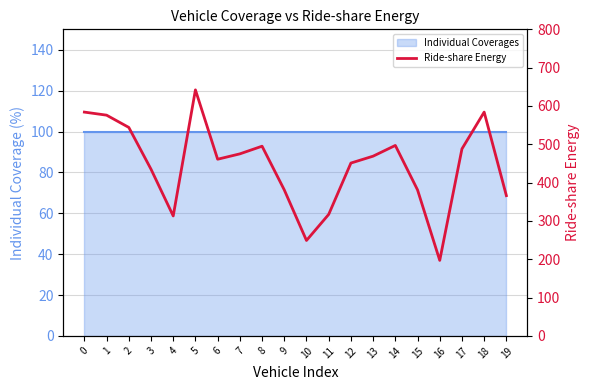

Reading left to right, extract all data points from this chart.

584	576	544	435	313	642	461	475	495	381	249	317	451	469	497	381	197	488	584	366